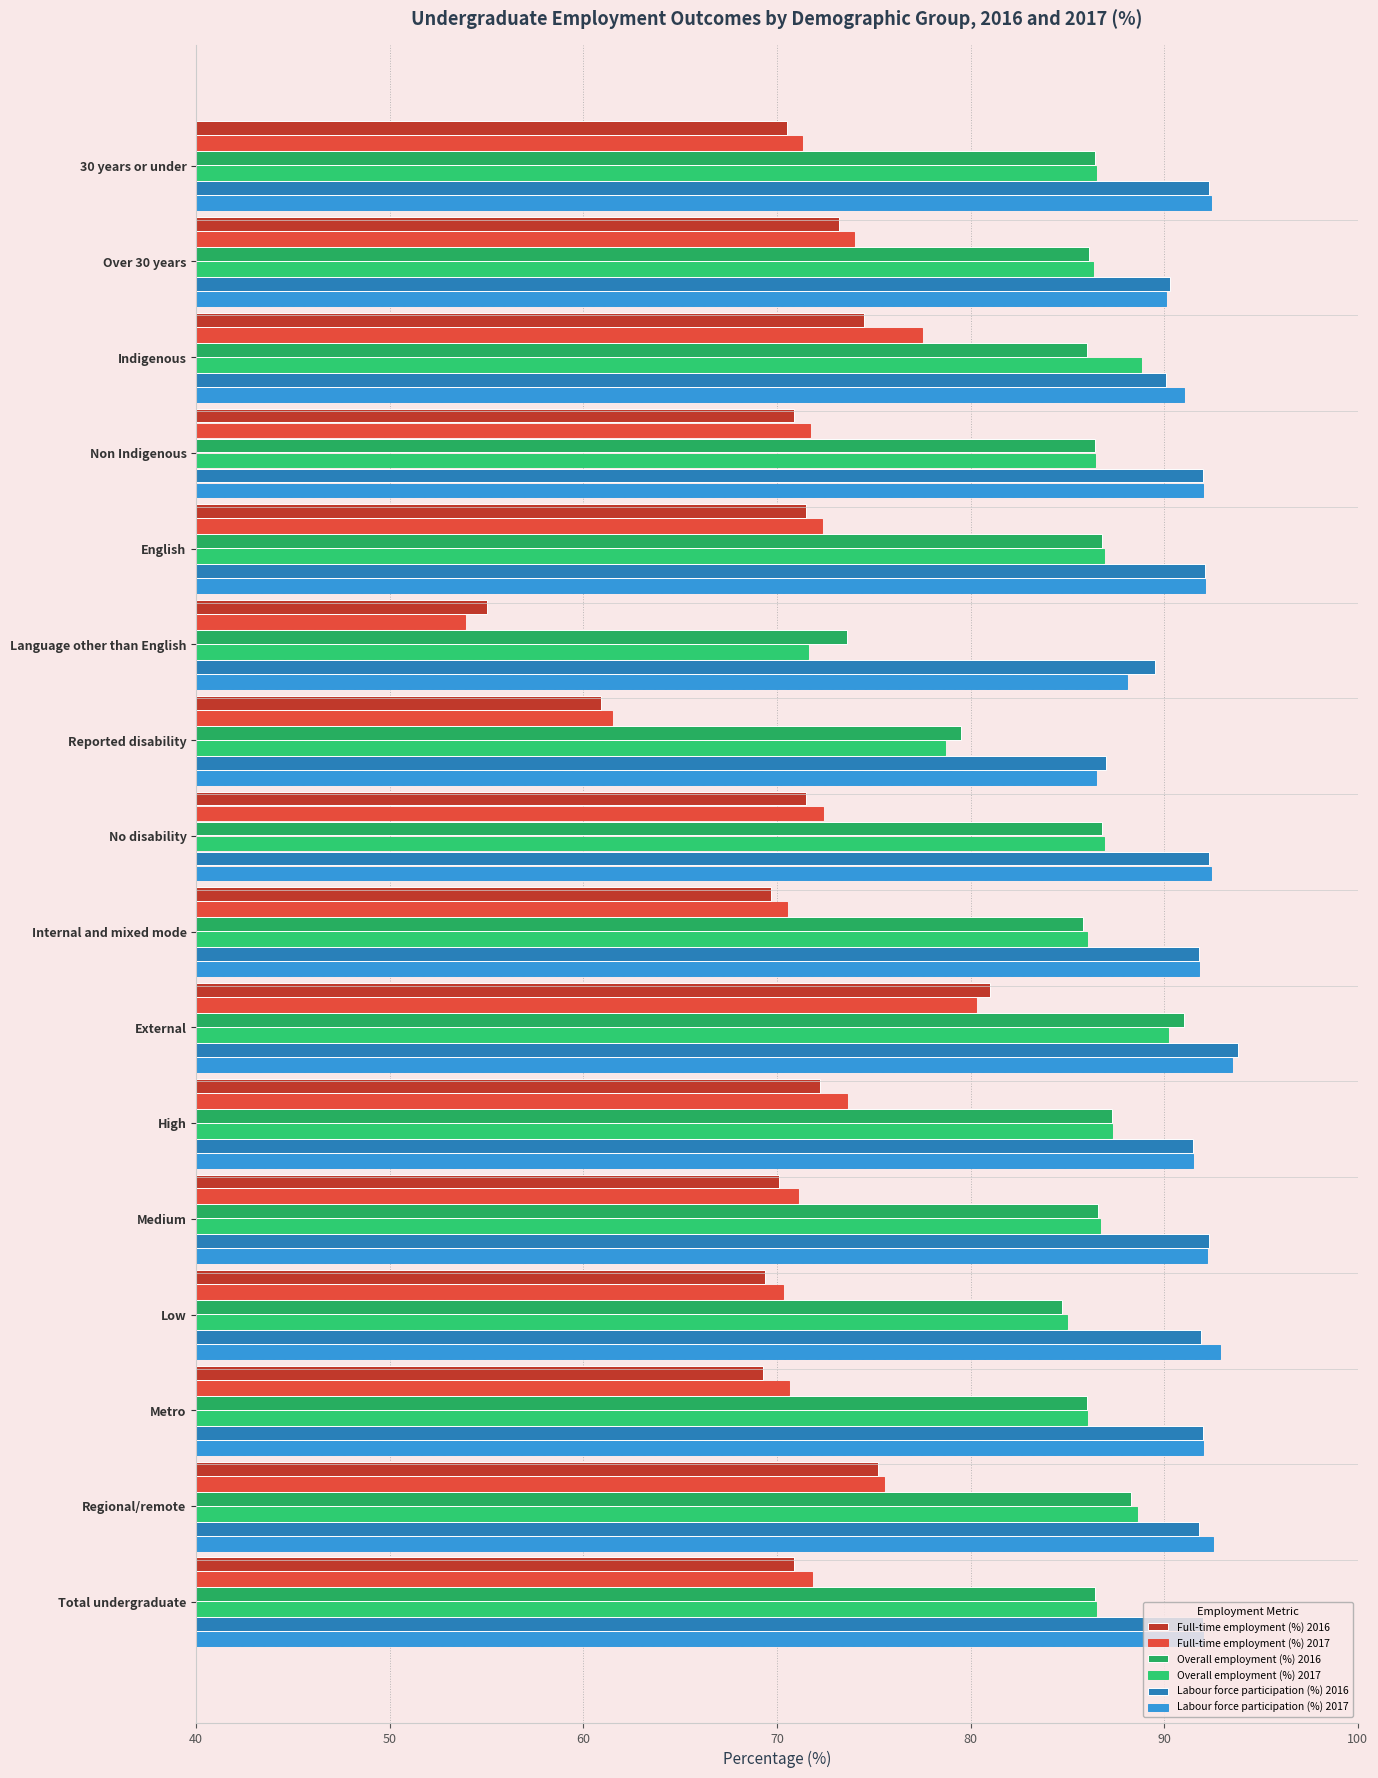

Count the number of data series in this chart.

6